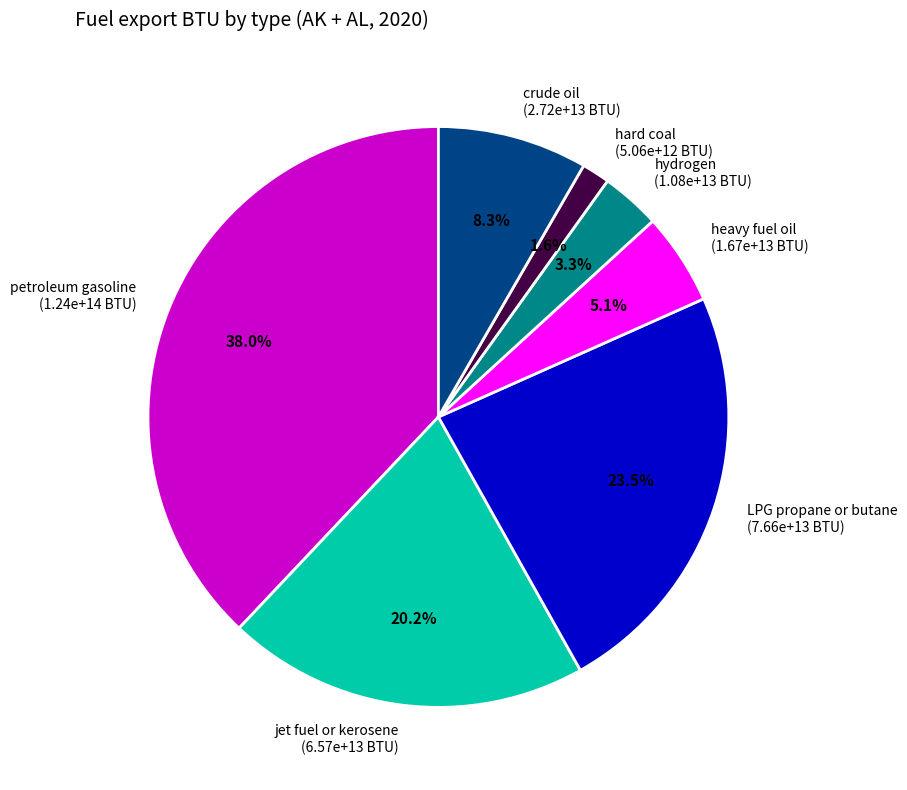

Rank the categories by value from lowest to highest.

hard coal, hydrogen, heavy fuel oil, crude oil, jet fuel or kerosene, LPG propane or butane, petroleum gasoline